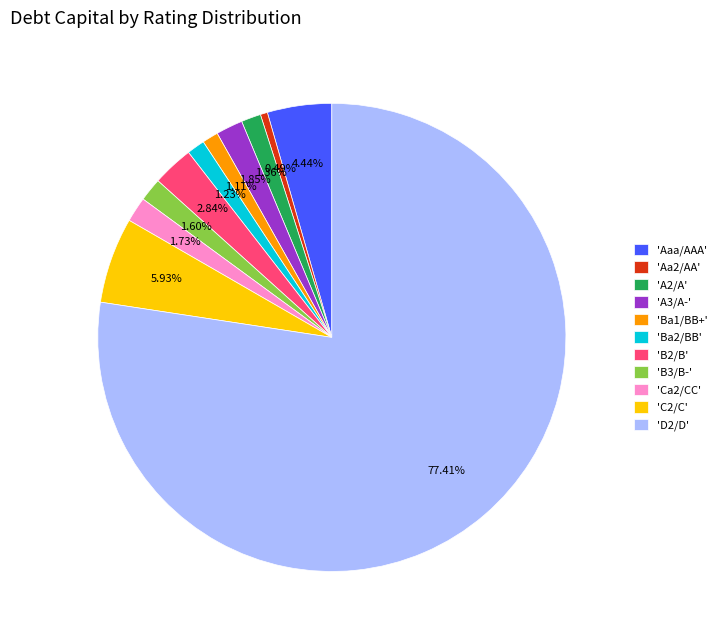

Approximately how many times larger is the value at 'B3/B-' compared to 'C2/C'?

0.3